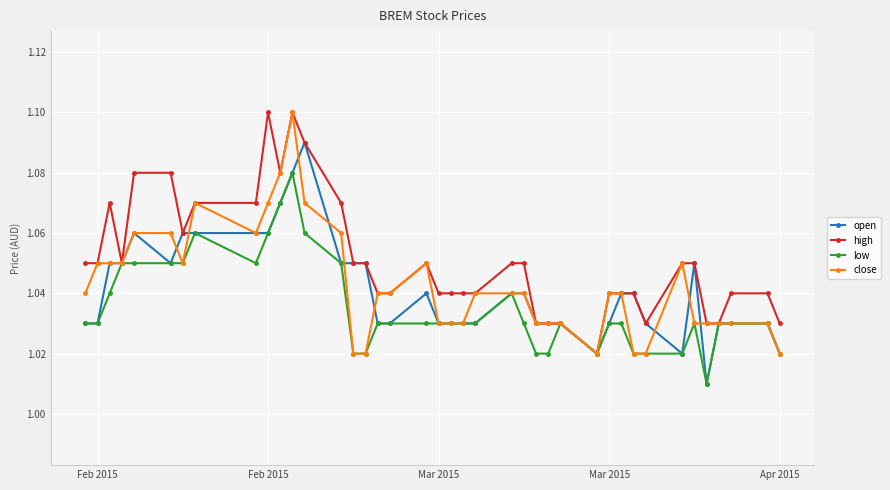

Count the low values in the range 1 to 2.

40